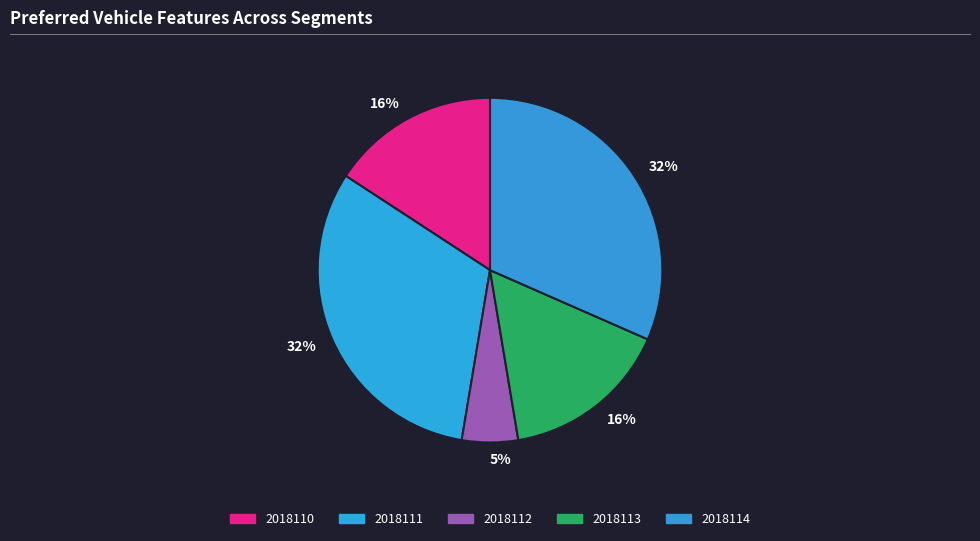

Which category has the biggest portion of the pie?

2018111